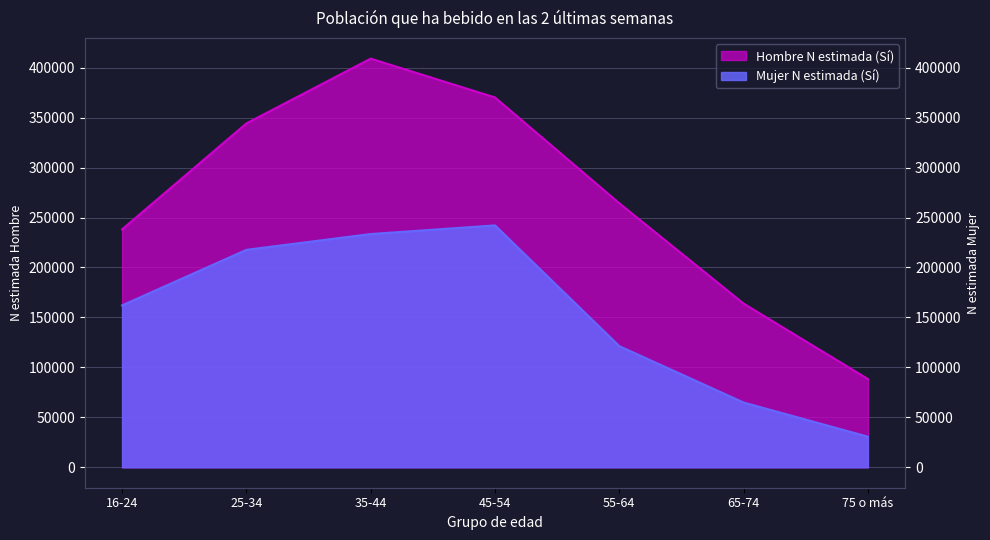

Where is Mujer N estimada (Sí) nearest to the value 136373?

55-64